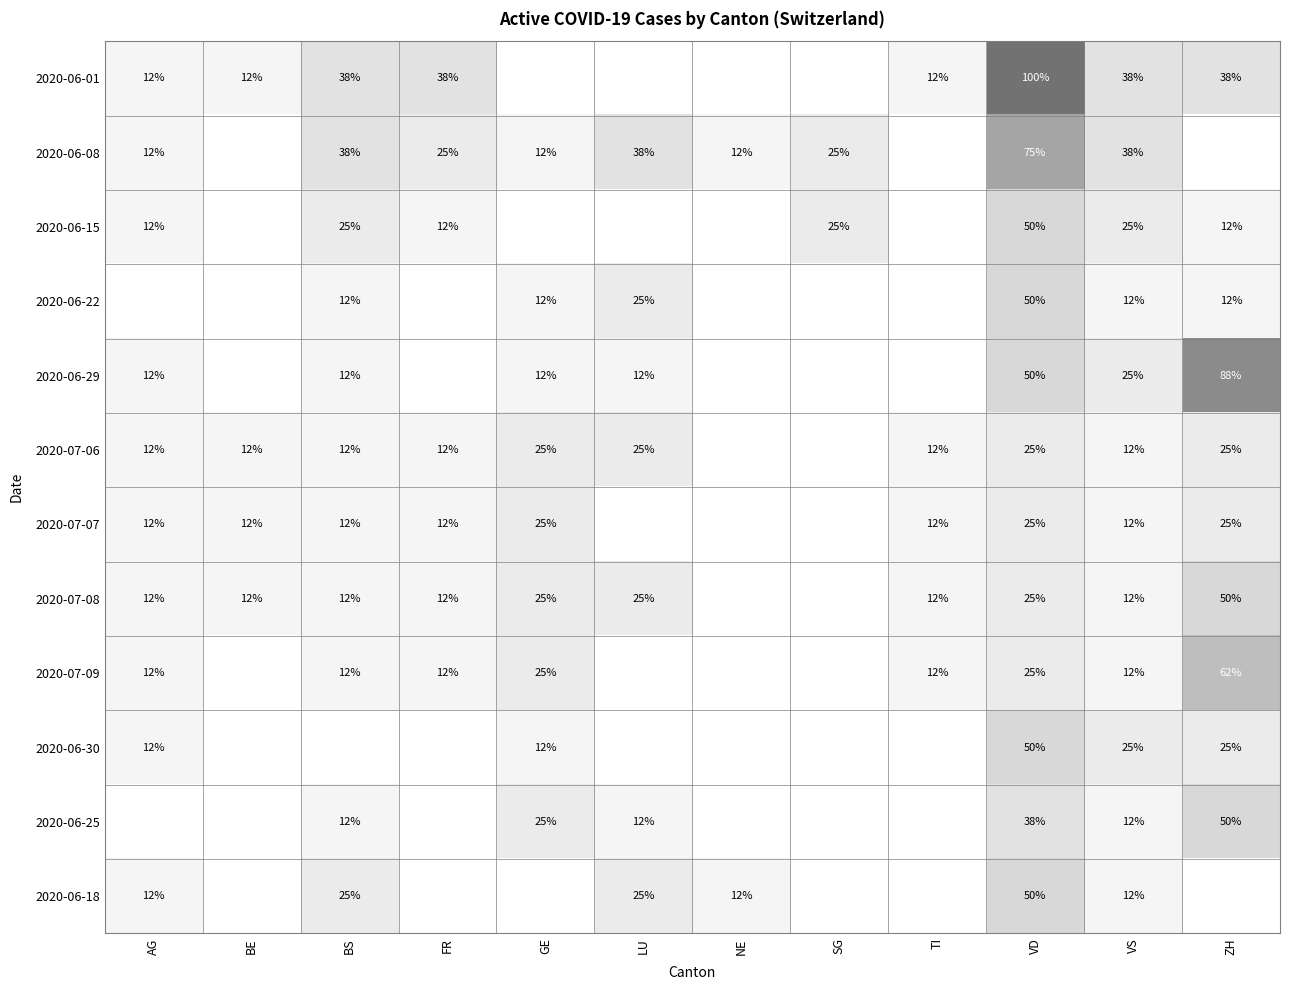

Is the value of 2020-06-25 at LU greater than the value of 2020-07-08 at LU?

No